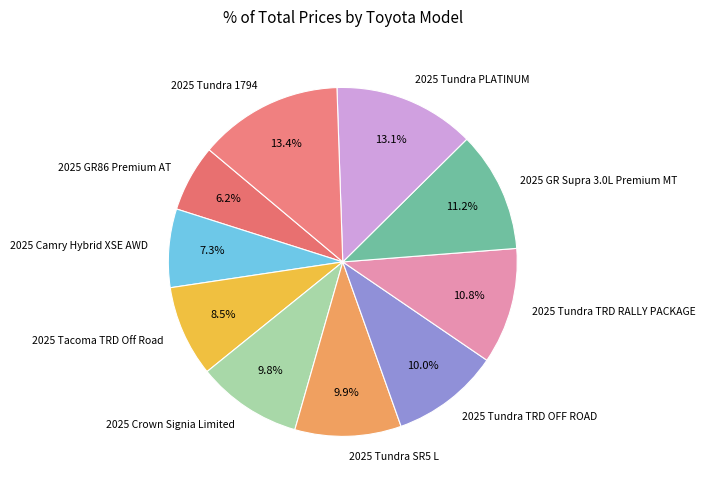

Approximately how many times larger is the value at 2025 GR86 Premium AT compared to 2025 Tundra SR5 L?

0.6